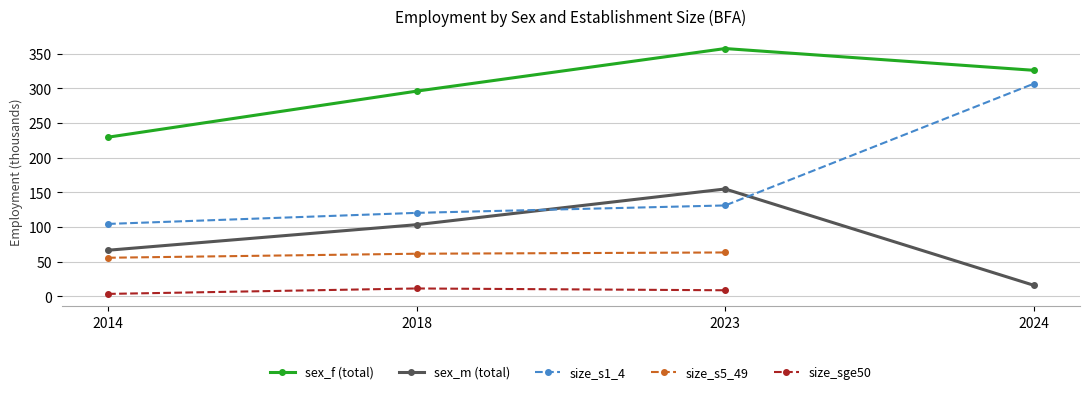

At which category does size_sge50 reach its first local peak?

2018